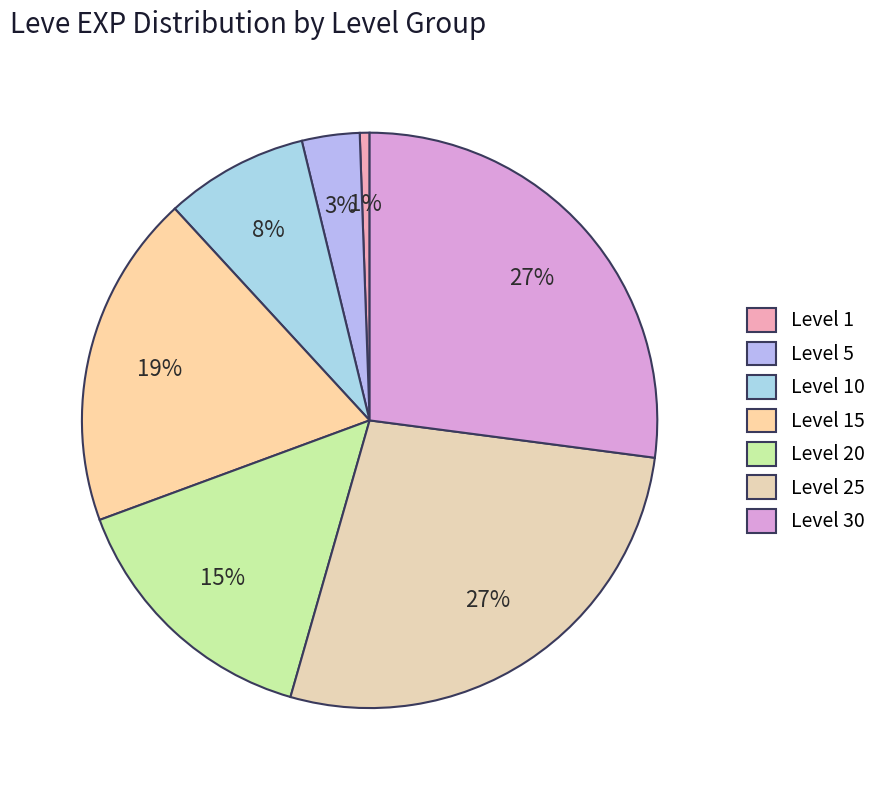

Count the number of slices in the pie.

7